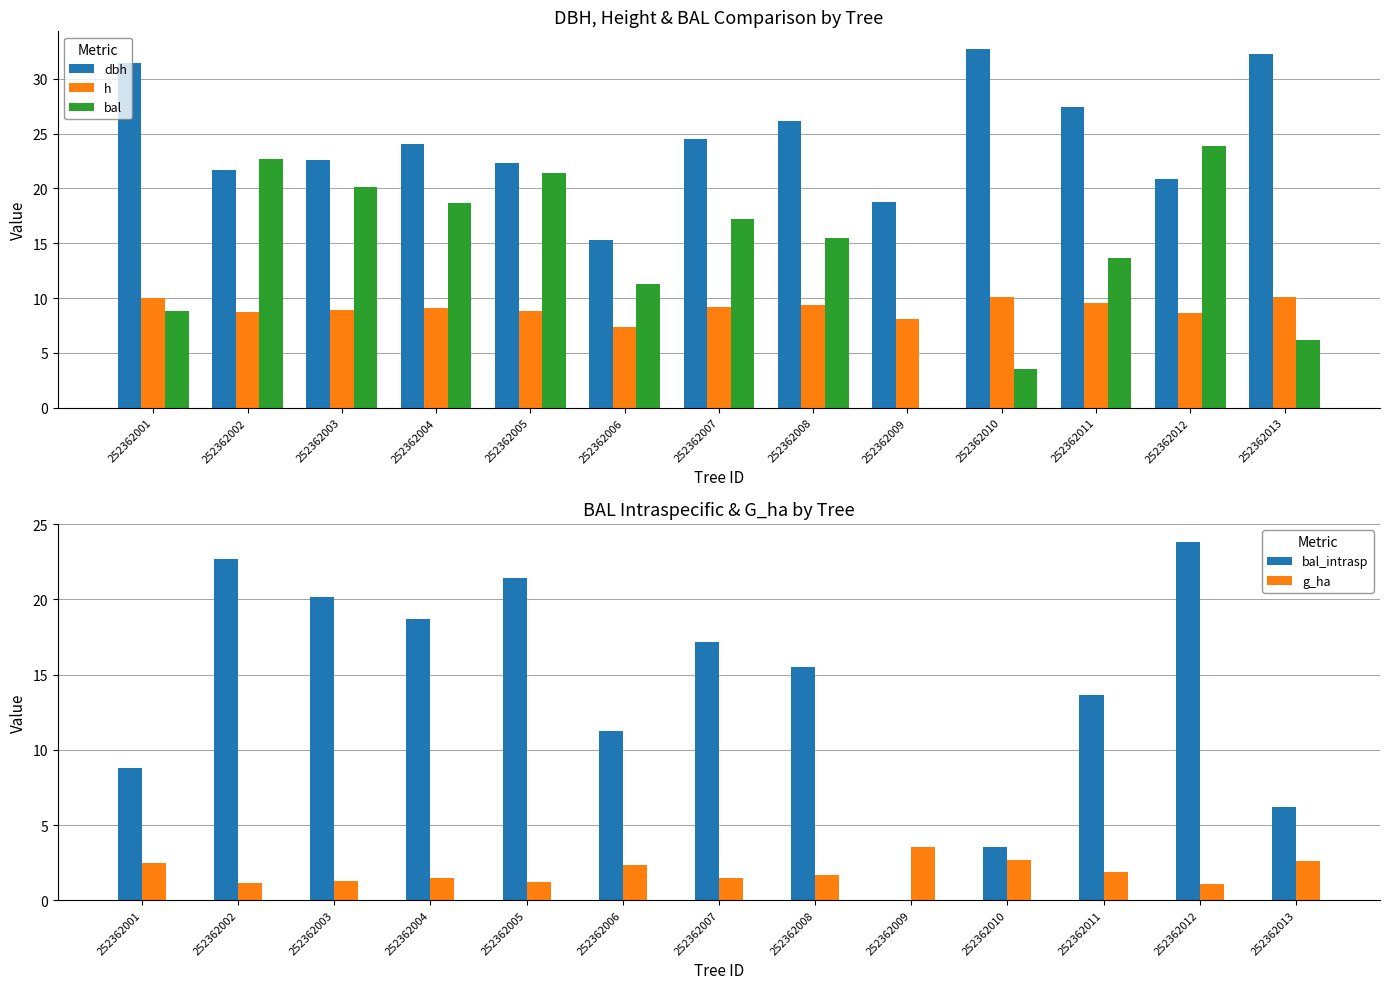

What is the total value across all series at 252362009?

30.4